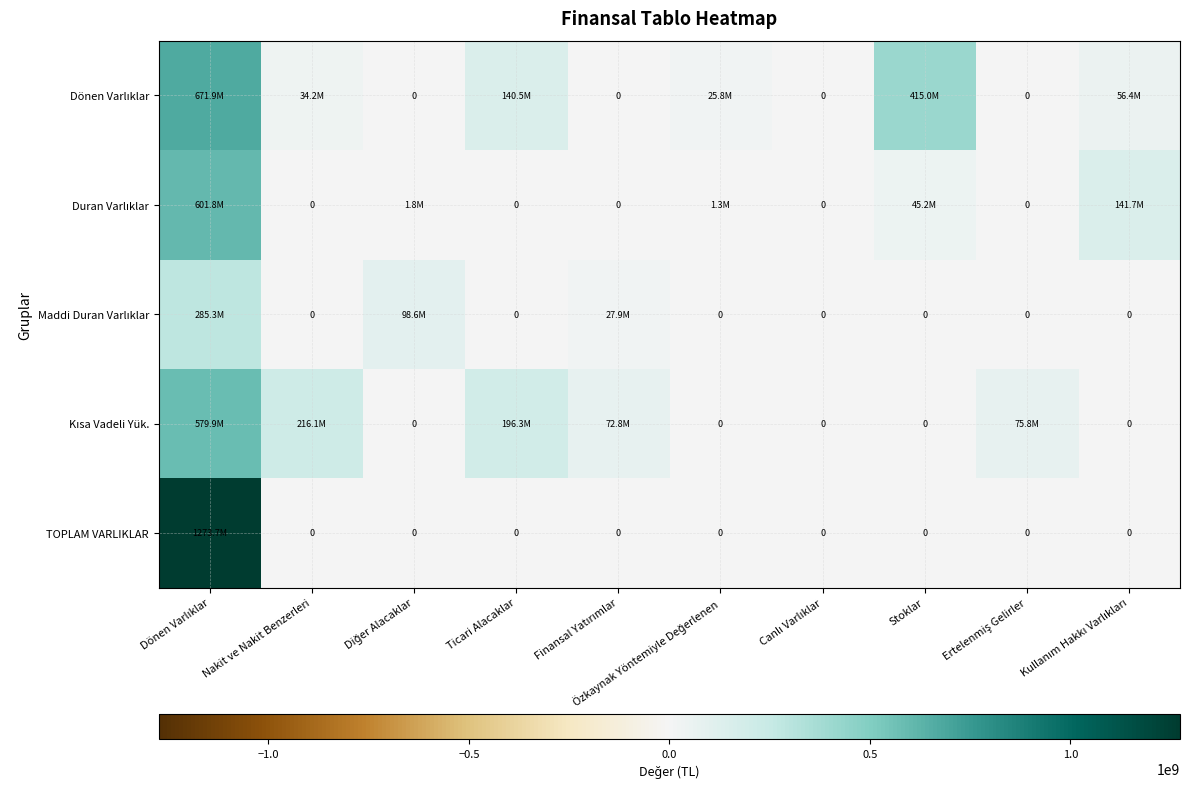

Which series has the largest total across all categories?

Dönen Varlıklar